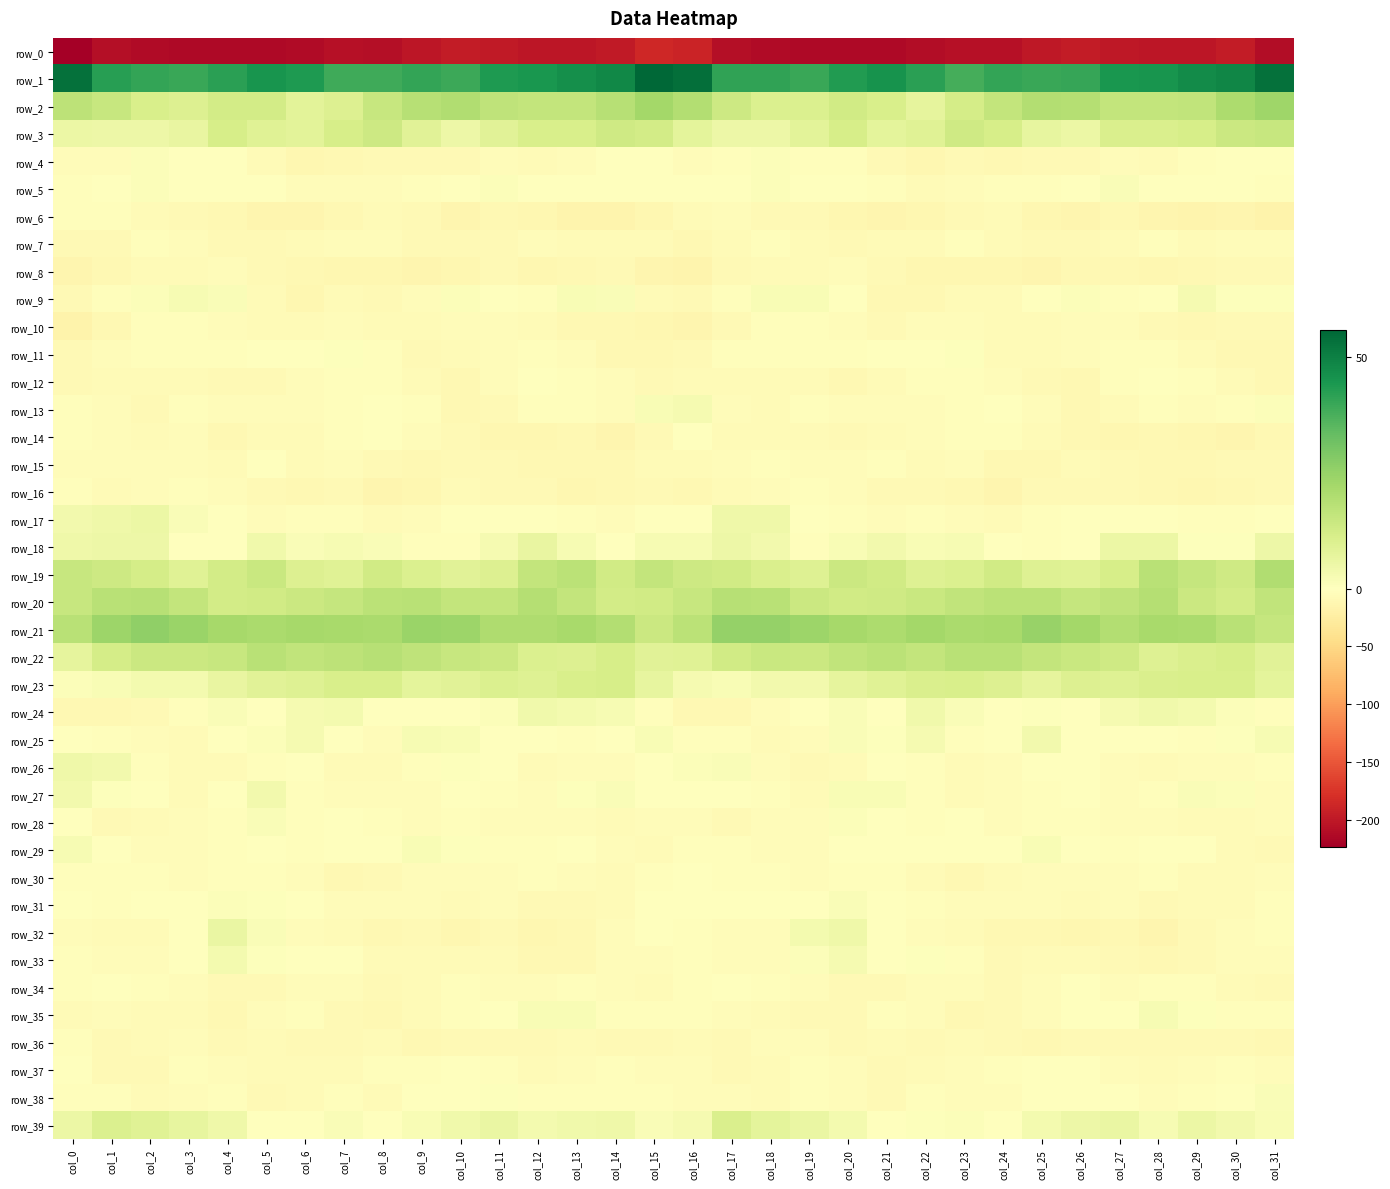

What is the minimum value for row_27?

-5.6